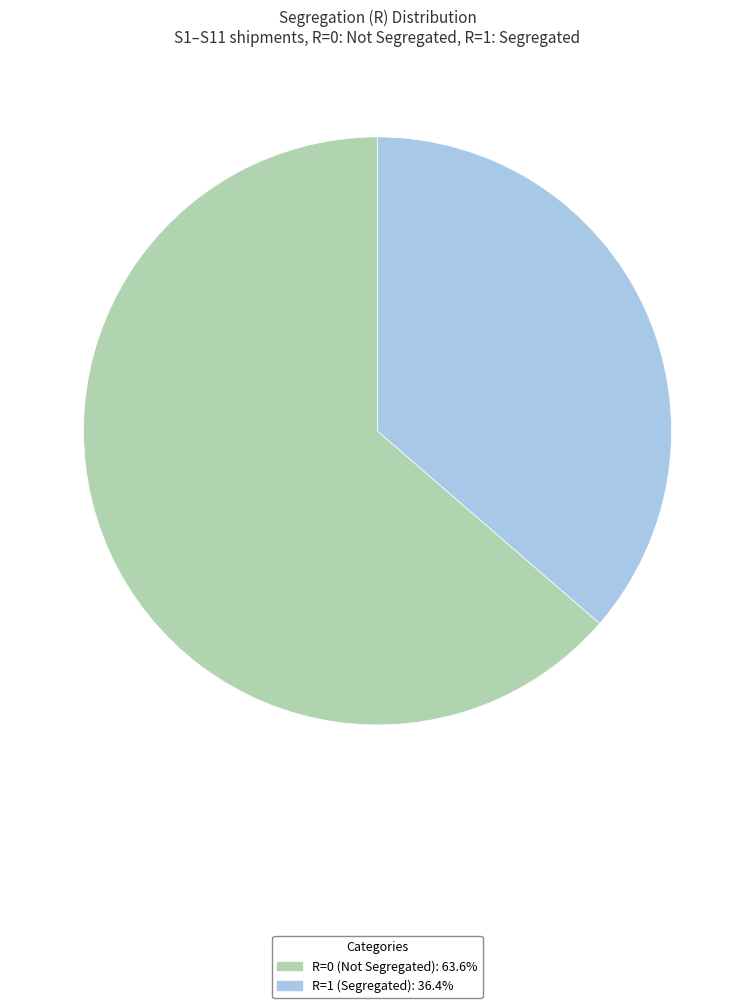

Is the sum of R=0 (Not Segregated): 63.6% and R=1 (Segregated): 36.4% greater than half?

Yes